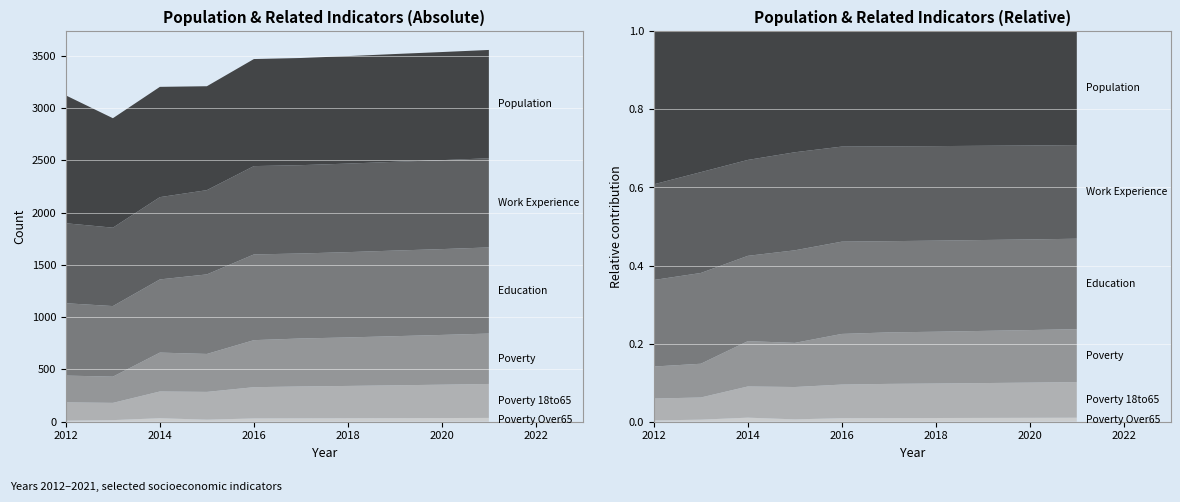

Reading right to left, what are all the values shown in this chart?

Population: 1036	1034	1031	1028	1025	1024	994	1055	1047	1223
Work_Experience: 853	851	849	847	845	845	806	787	750	765
Education: 824	821	819	816	813	820	761	700	675	692
Poverty: 482	476	470	464	459	450	363	372	251	256
Poverty_18to65: 325	319	314	309	305	299	266	256	165	175
Poverty_Over65: 36	35	34	33	32	31	19	33	15	10